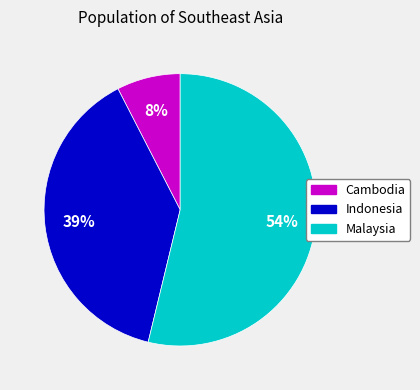

Between Indonesia and Cambodia, which is larger?

Indonesia